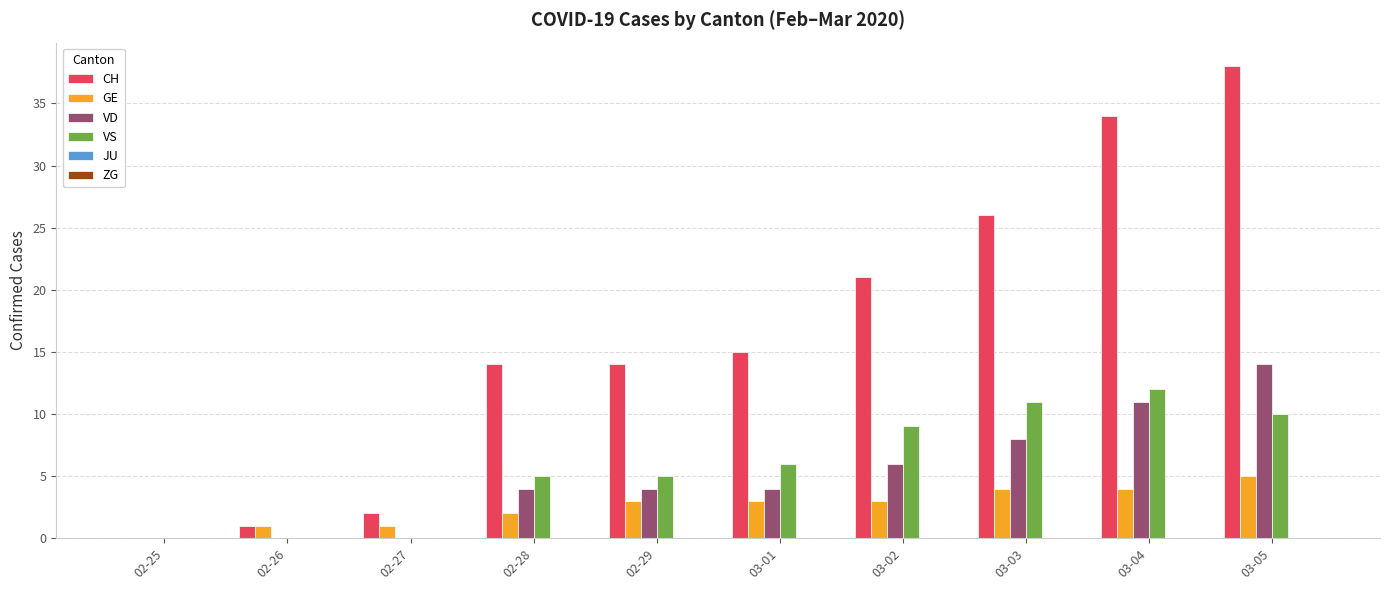

At which category is the sum across all series the highest?

03-05